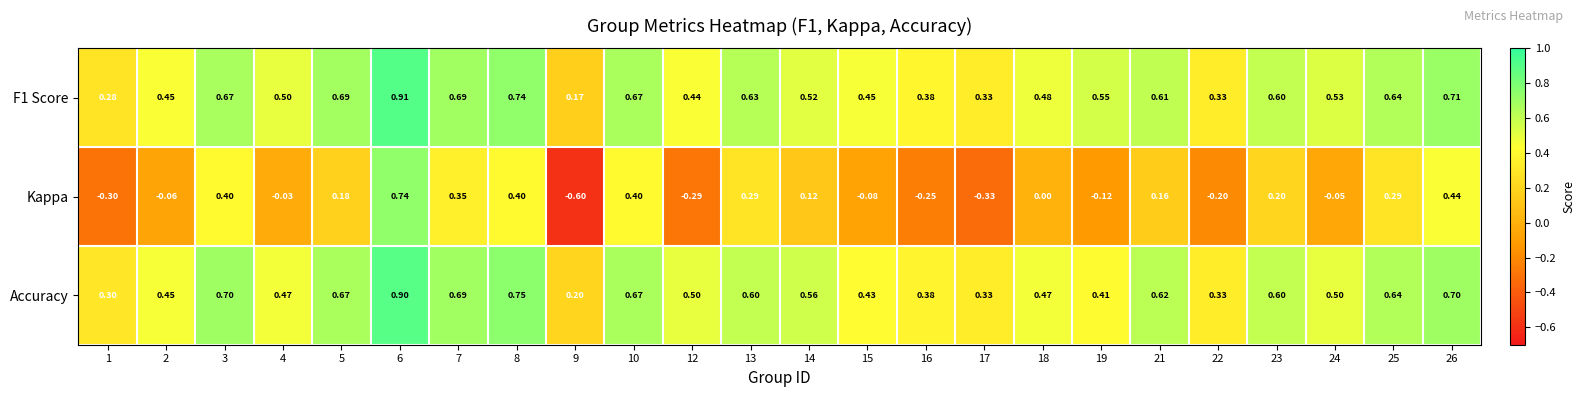

Which series changed the most between 16 and 17?

Kappa